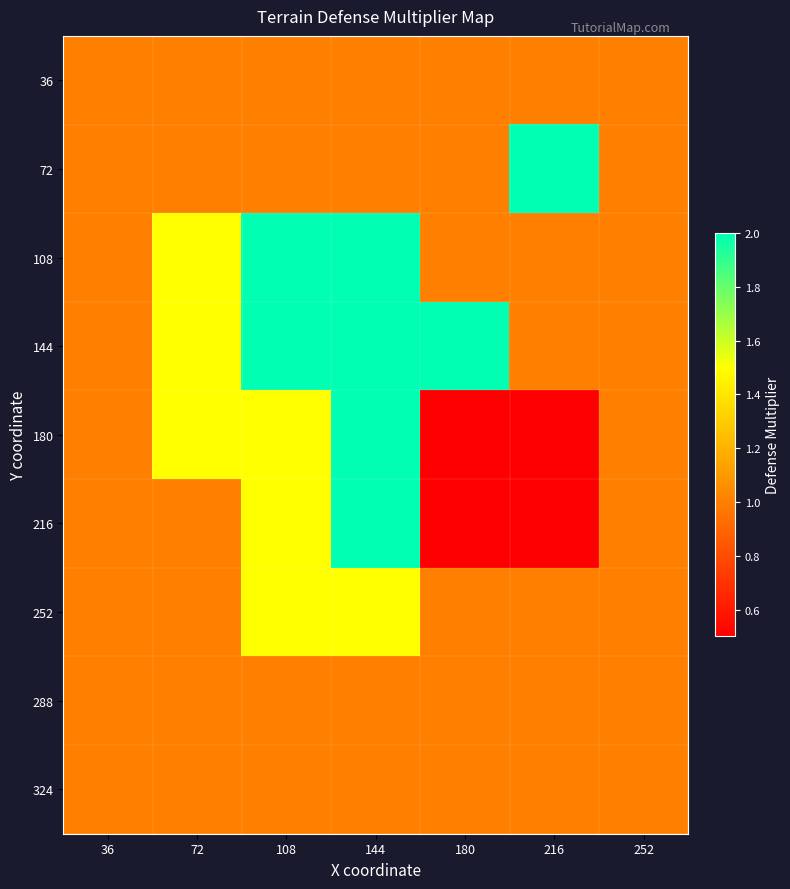

What is the difference between the highest and lowest values at 216?

1.5